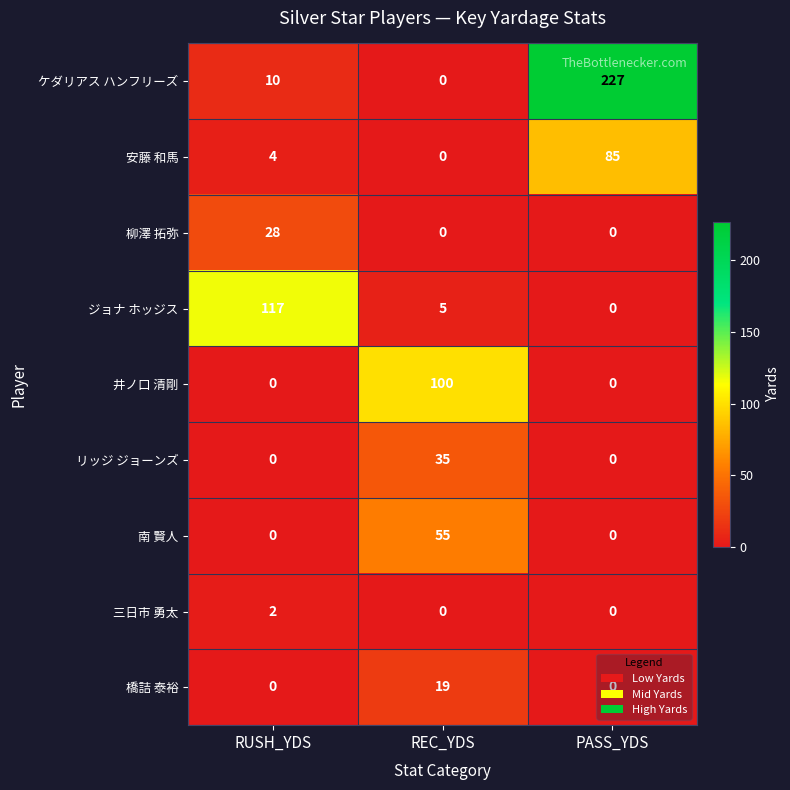

The ケダリアス ハンフリーズ series shows 3 at RUSH_YDS. True or false?

False